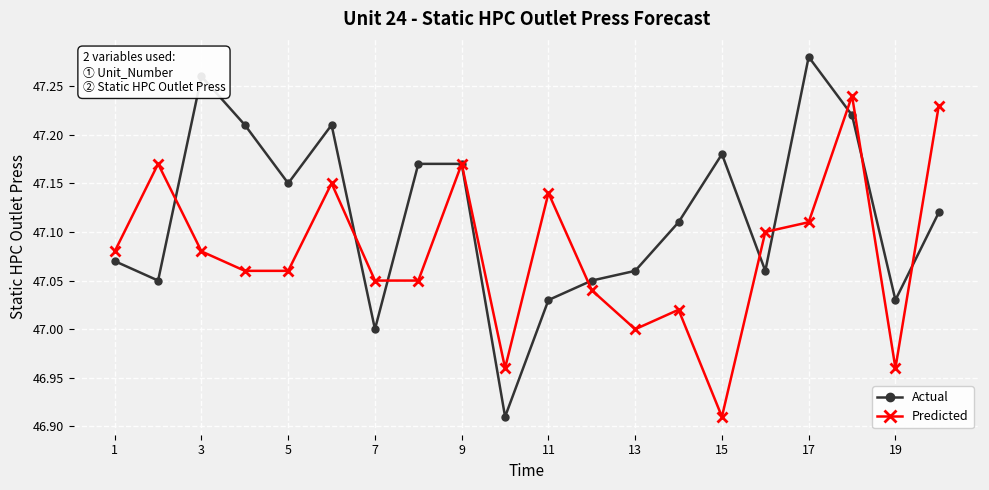

List the series in order of their peak value, lowest first.

Predicted, Actual